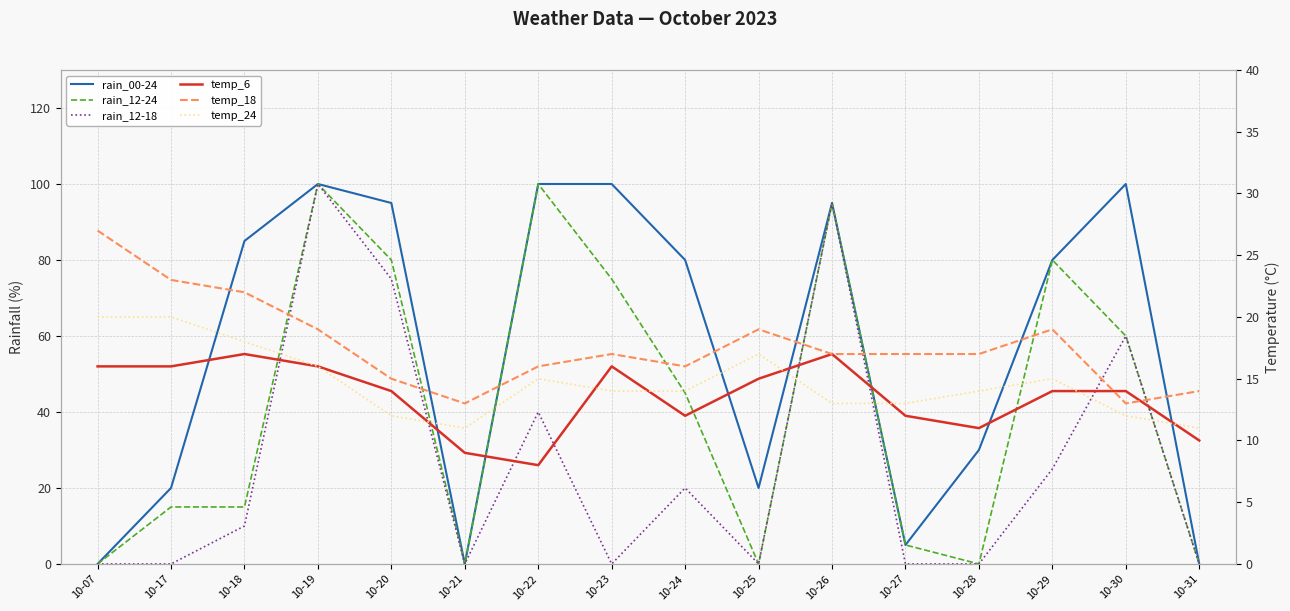

True or false: rain_12-24 and temp_24 intersect in this chart.

True